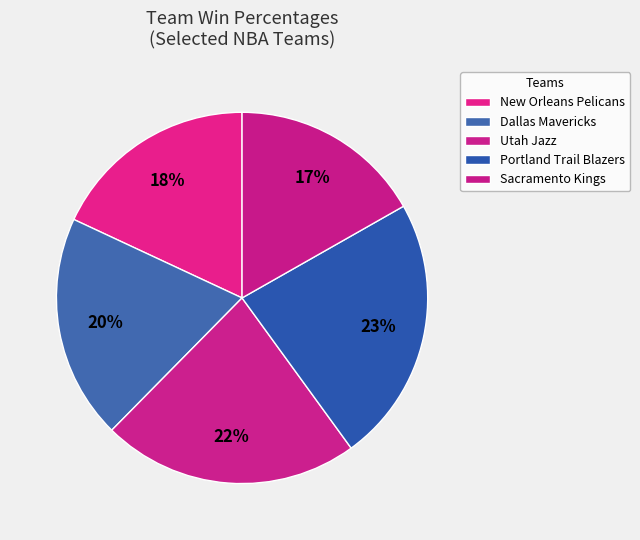

Between Sacramento Kings and Utah Jazz, which is larger?

Utah Jazz